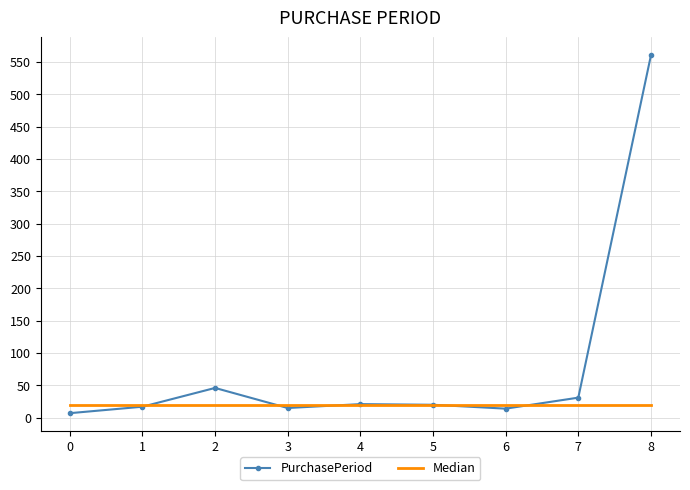

Is the value of PurchasePeriod at 7 greater than the value of Median at 5?

Yes